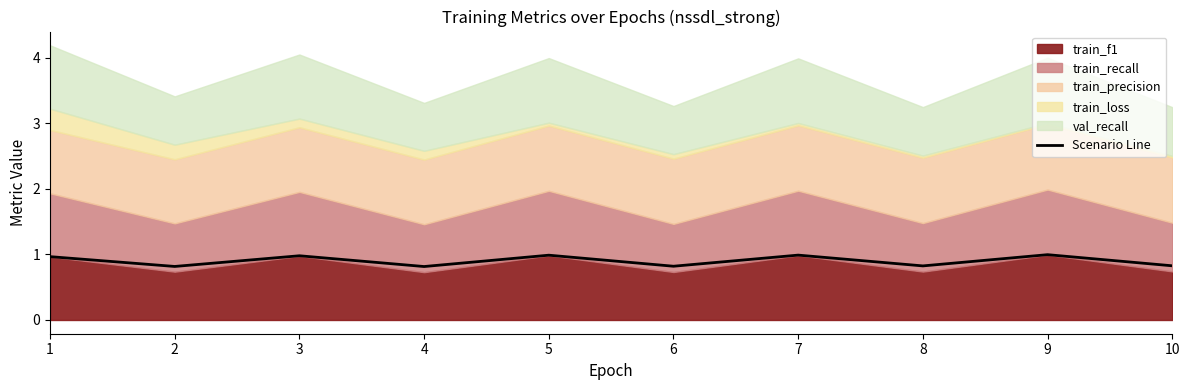

What is the value of the 7th point from the left?

1.0